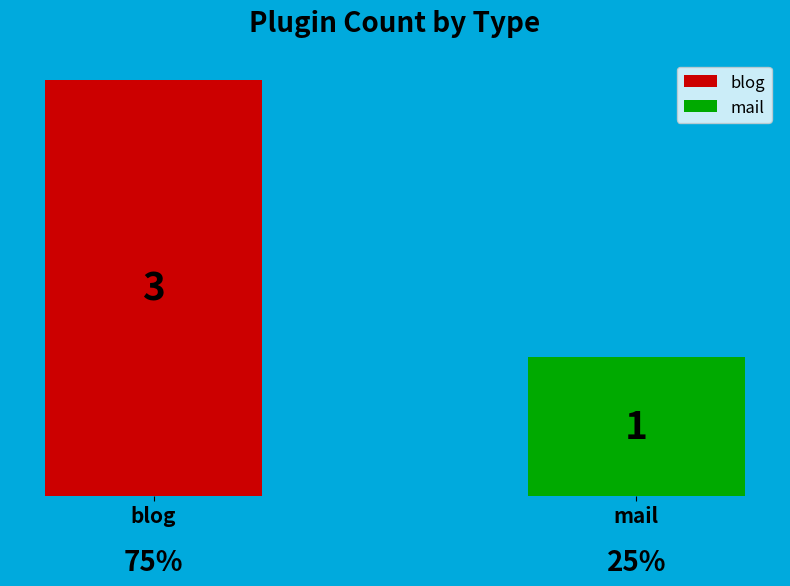

Rank the series by their maximum value, from highest to lowest.

blog, mail